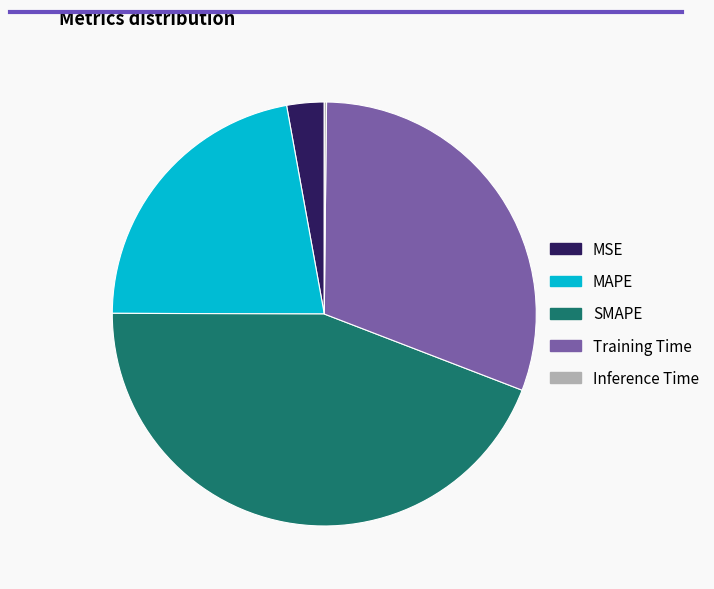

Does any single category account for the majority?

No